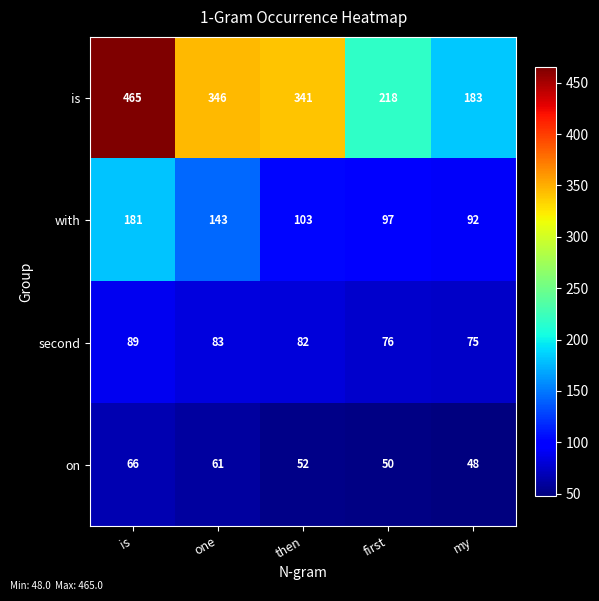

Reading left to right, transcribe all the data shown in this chart.

is: is=465	one=346	then=341	first=218	my=183
with: is=181	one=143	then=103	first=97	my=92
second: is=89	one=83	then=82	first=76	my=75
on: is=66	one=61	then=52	first=50	my=48